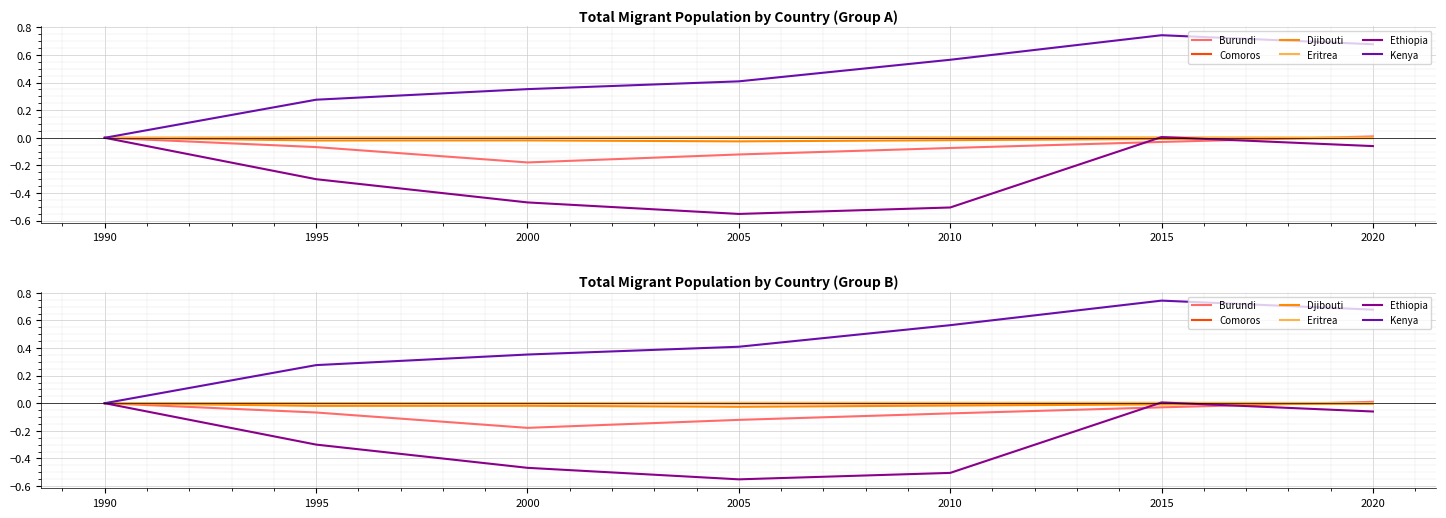

True or false: Eritrea has more than 0 points higher than both neighbors.

True